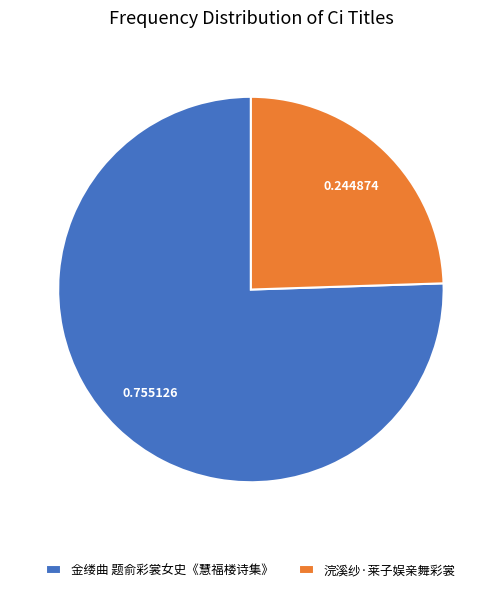

Which category accounts for the majority?

金缕曲 题俞彩裳女史《慧福楼诗集》